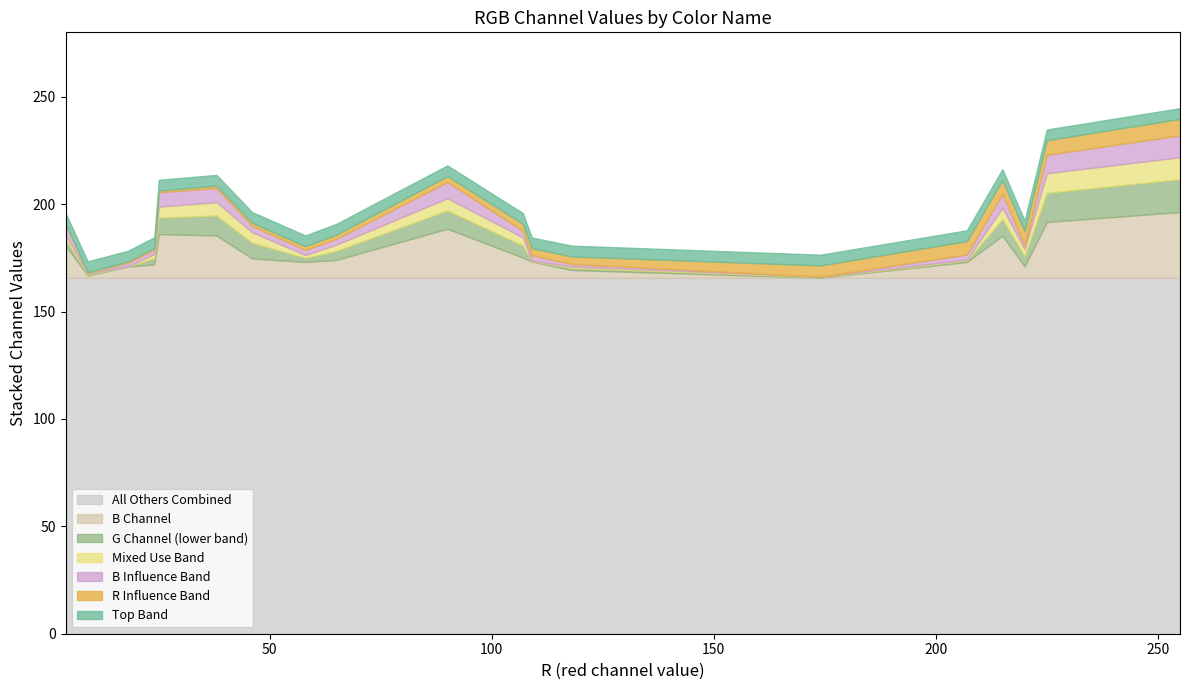

What is the average value of the R series?

113